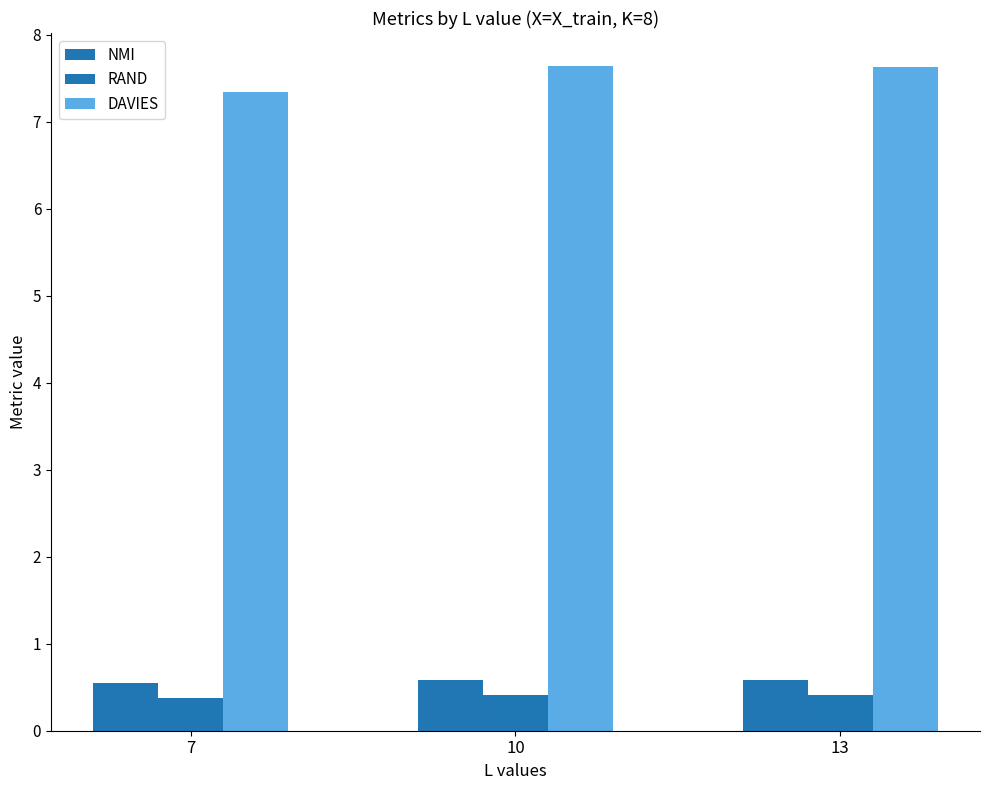

What value does the NMI series have at 13?

0.6